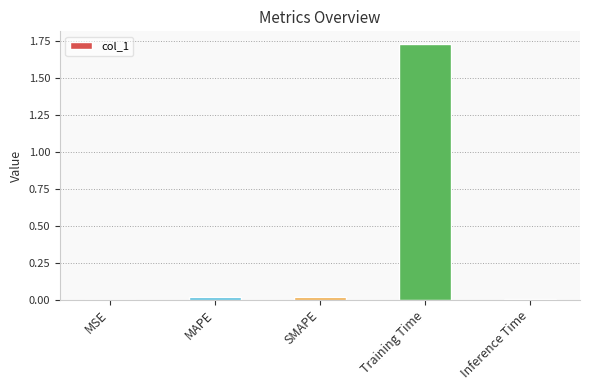

What is the sum of all values?

1.8